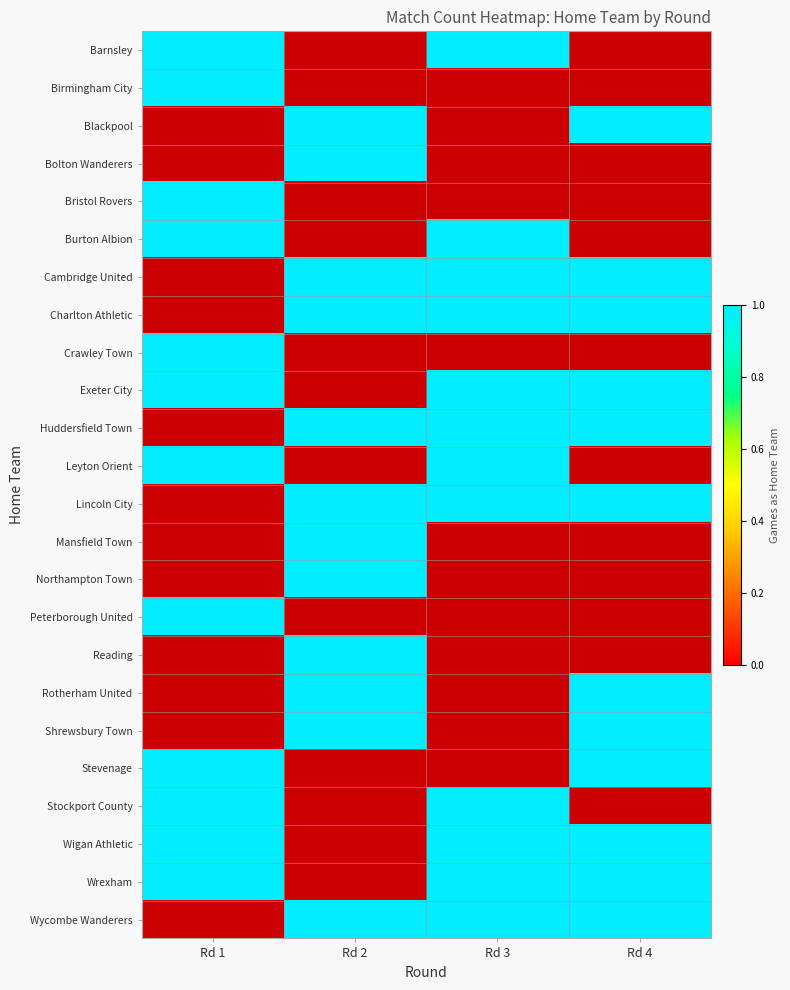

What is the sum of the Wycombe Wanderers values at Rodada 5 and Rodada 4?

1